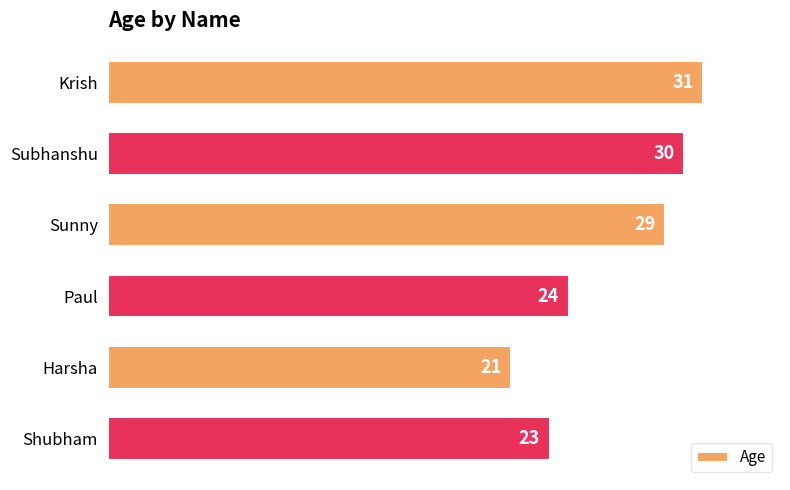

The value at Paul is 41. True or false?

False